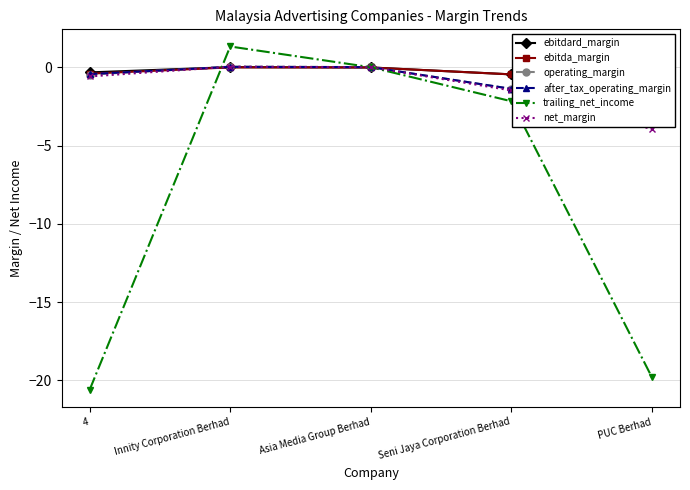

At which label does net_margin reach its peak?

Innity Corporation Berhad